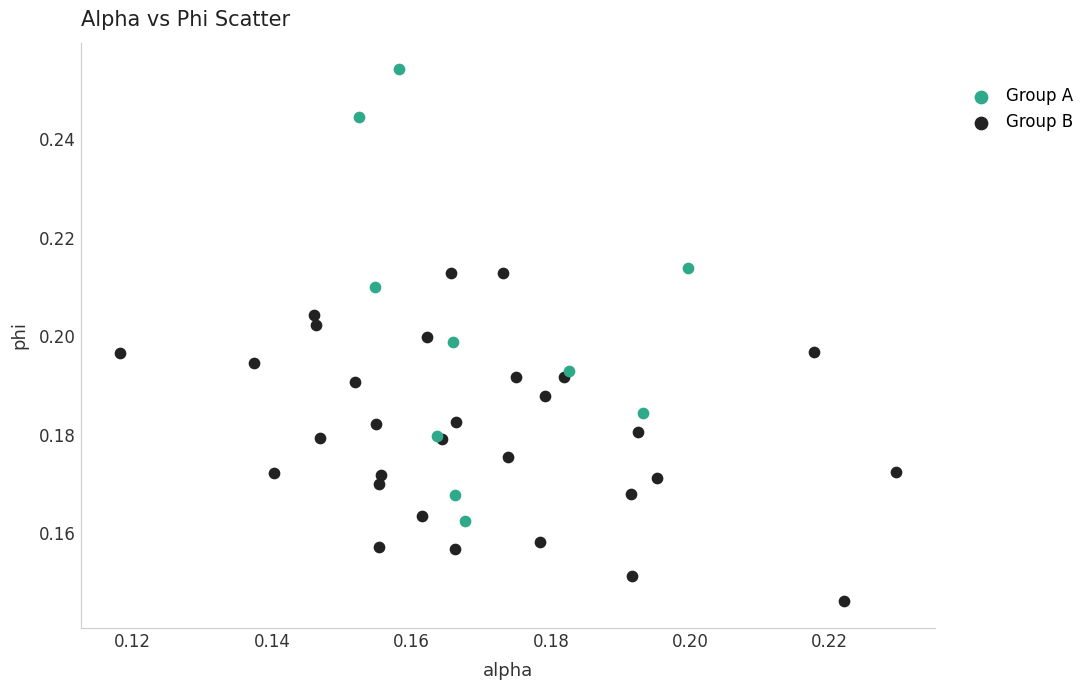

Which series reaches the minimum Y coordinate?

Group B